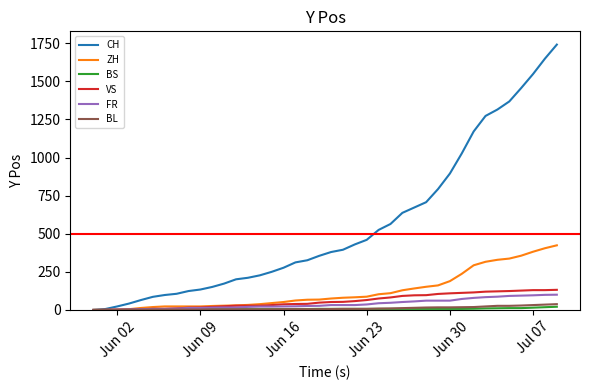

Which series has the largest total across all categories?

CH